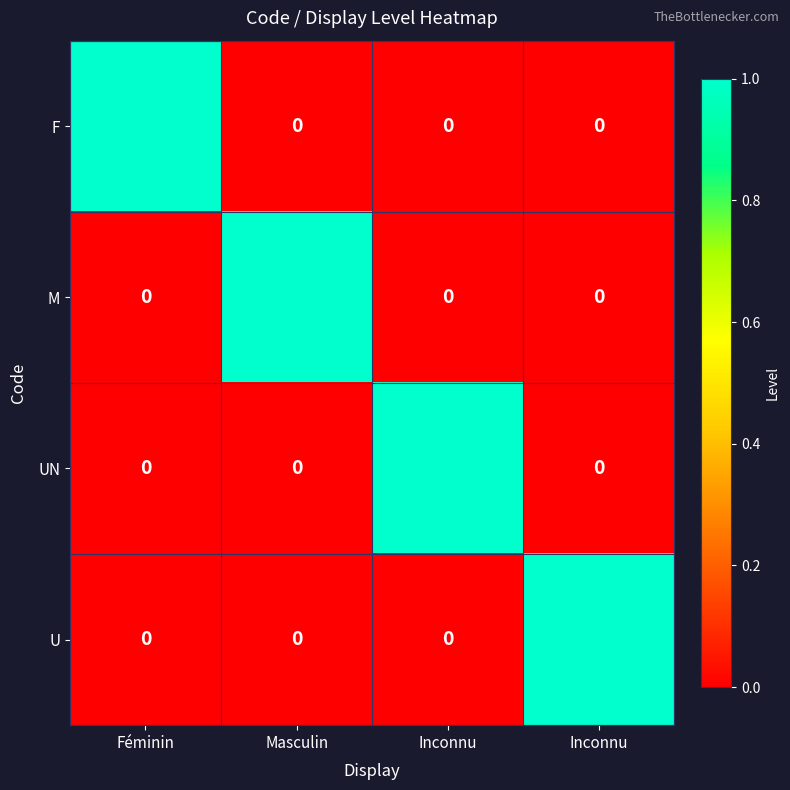

How many distinct data groups are displayed?

4